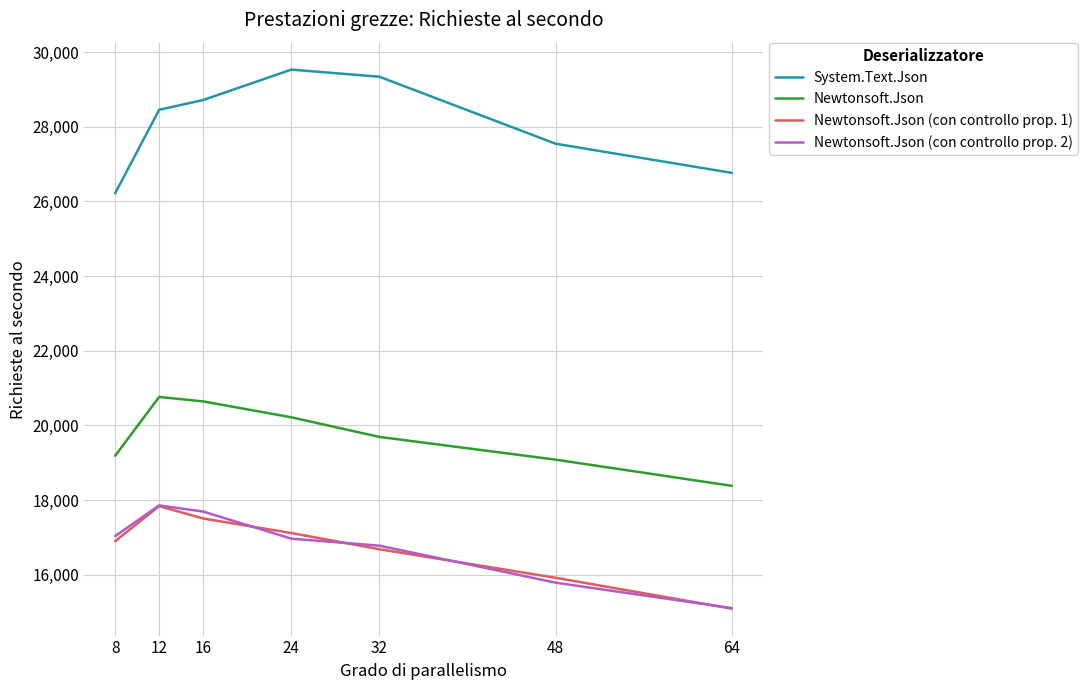

Which series has the largest total across all categories?

System.Text.Json